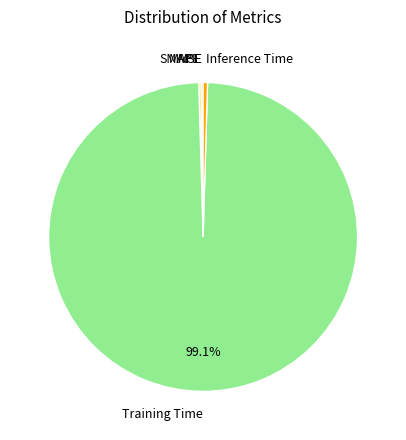

To the nearest percent, what is the difference between the largest and smallest slice percentages?

99%